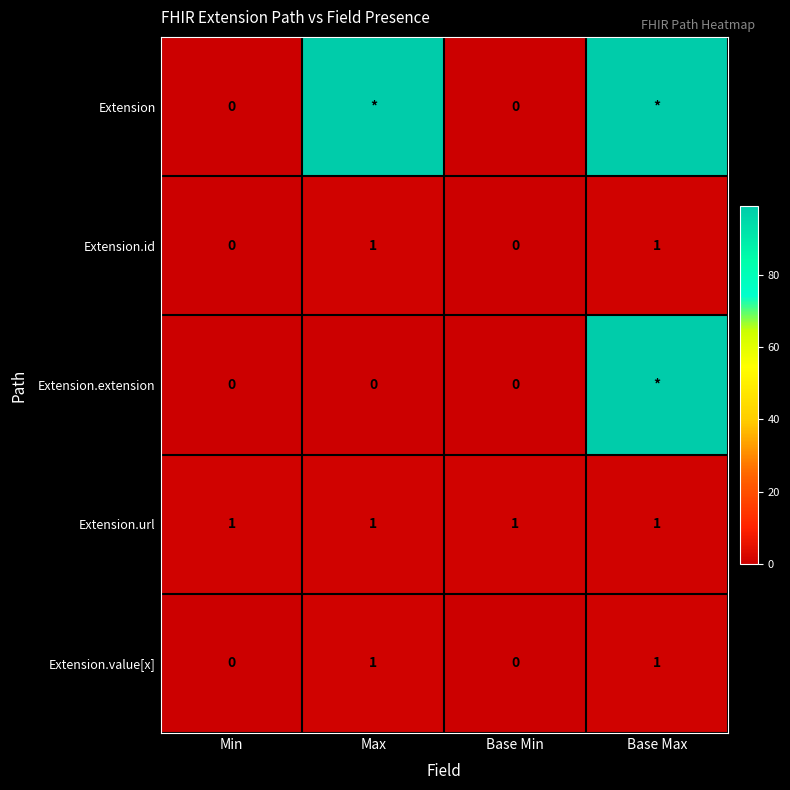

The Extension.id series shows 1 at Max. True or false?

True